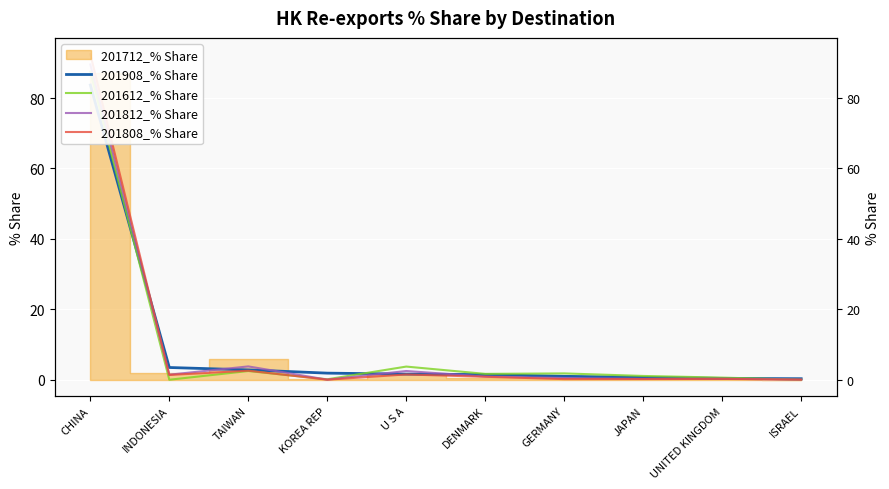

What is the value of the 201812_% Share point at the 5th from the left?

2.5